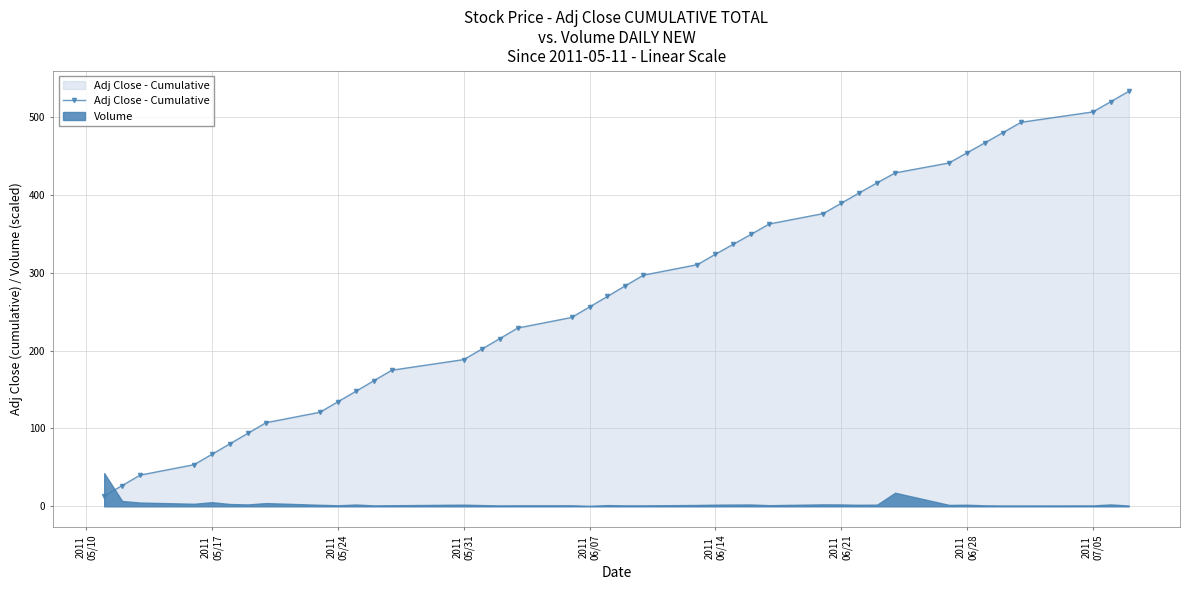

Reading right to left, transcribe all the data shown in this chart.

532.9	519.6	506.4	493.1	479.9	466.8	453.9	440.9	428.1	415.4	402.4	389.1	375.9	362.5	349.4	336.5	323.7	310.3	296.8	283.3	269.6	256.0	242.5	228.9	215.2	201.7	188.4	174.8	161.2	147.7	134.2	120.8	107.3	93.8	80.3	66.9	53.4	40.0	26.6	13.2